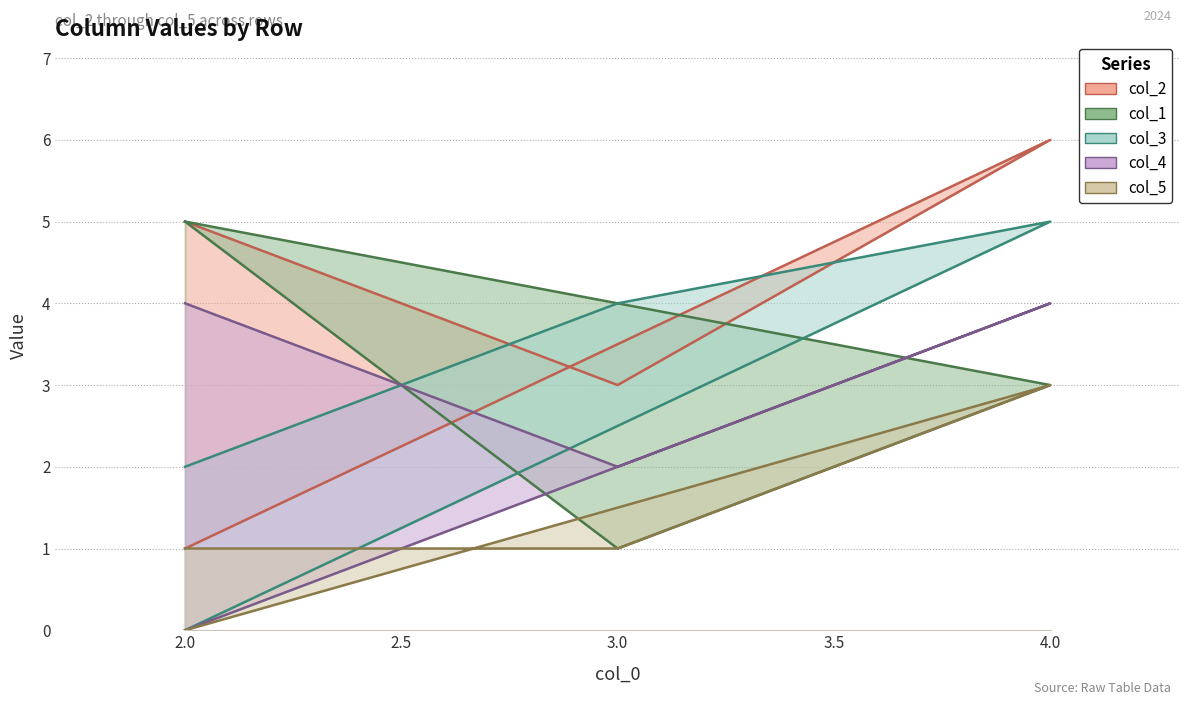

Count the col_4 values in the range 2 to 4.

3